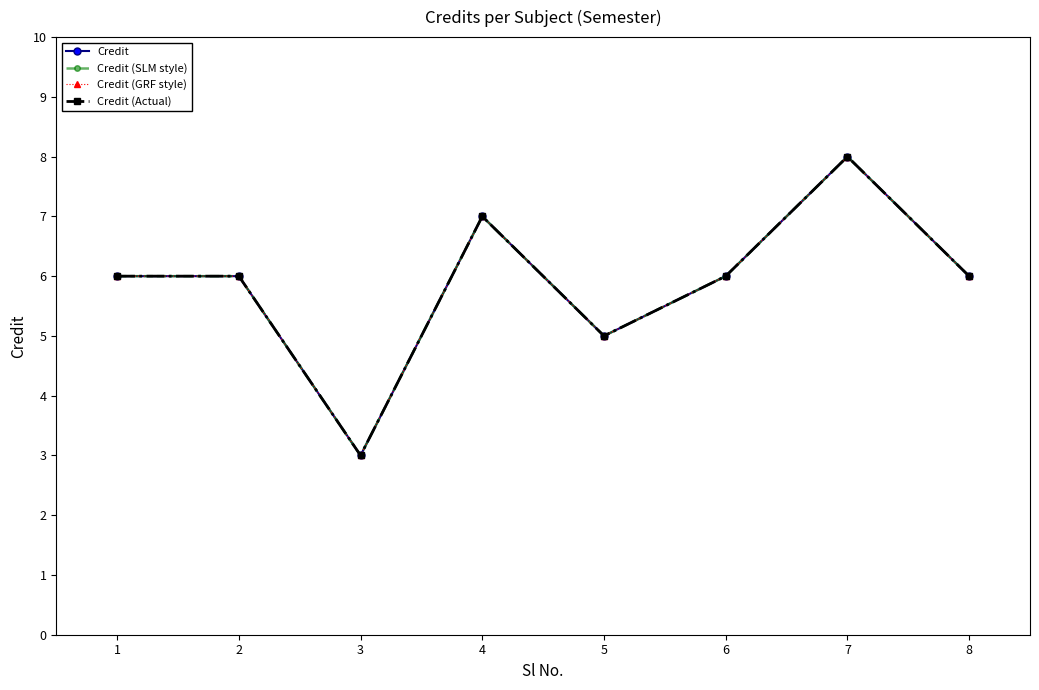

True or false: Credit (SLM style) and Credit (Actual) intersect in this chart.

False